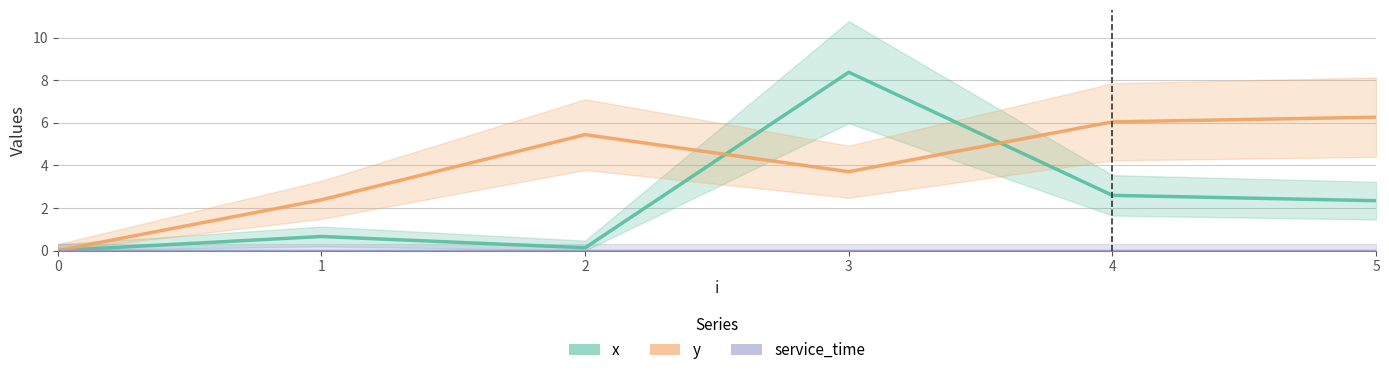

Between 2 and 4, which series saw the biggest shift?

x